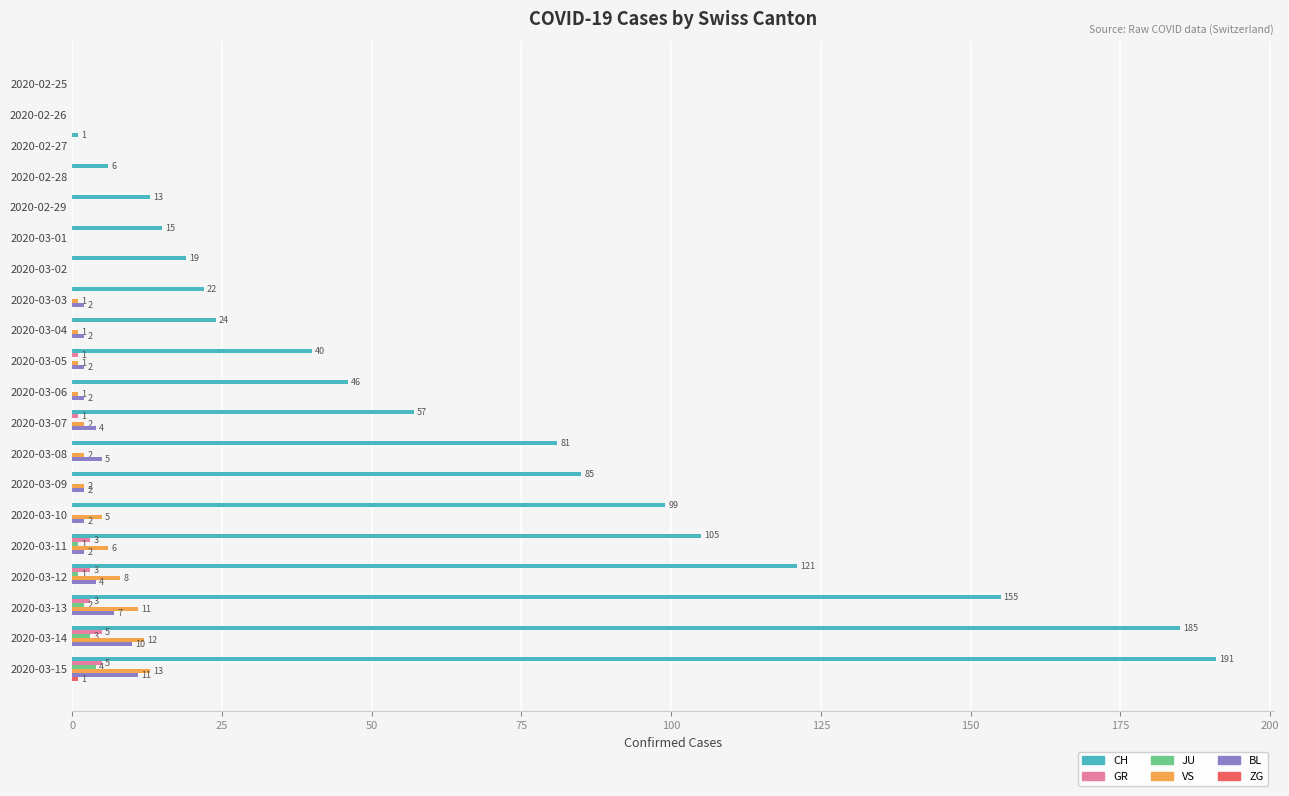

The BL series shows 0 at 2020-02-27. True or false?

True